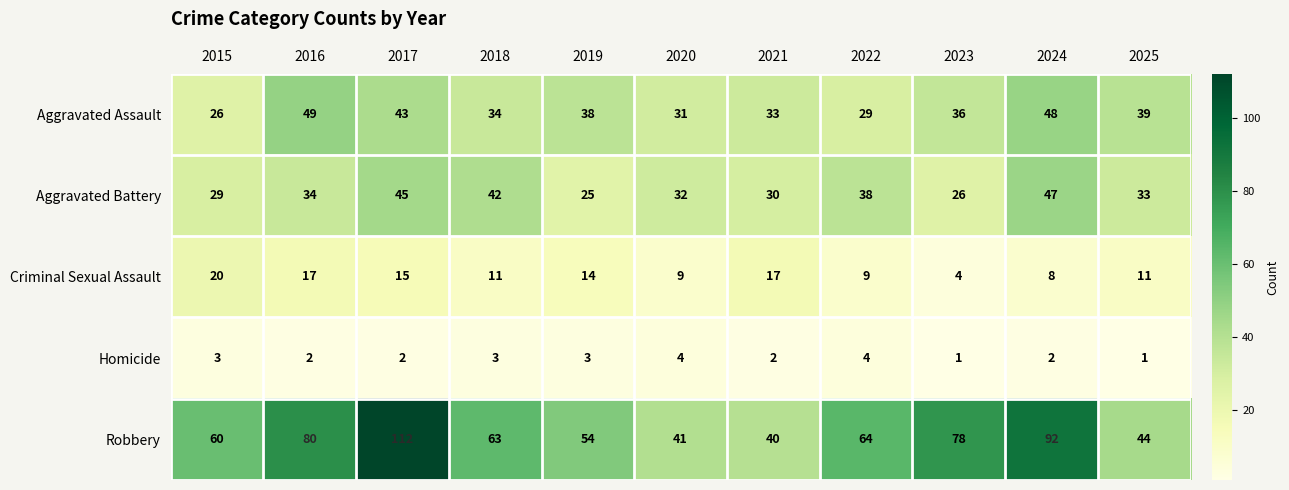

Is it true that Homicide equals 4 at 2022?

True